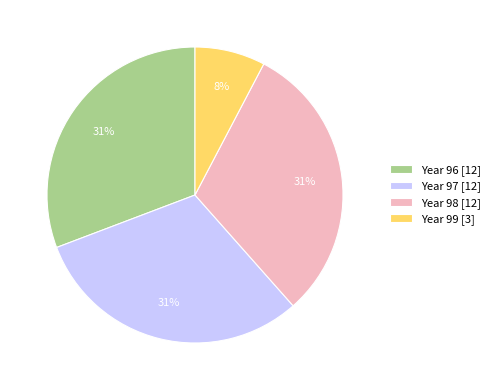

Do Year 97 [12] and Year 99 [3] together represent more than half of the pie?

No